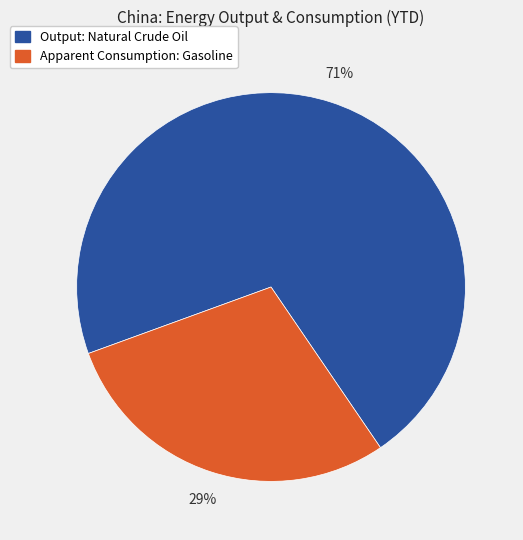

The Output: Natural Crude Oil slice represents 58% of the pie. True or false?

False